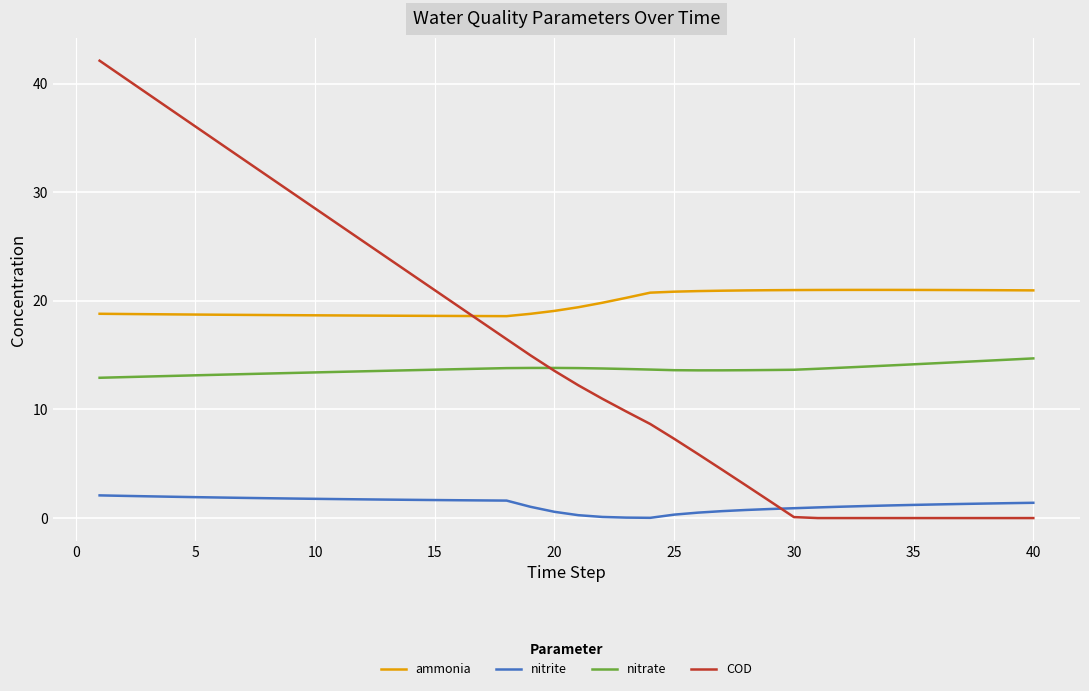

True or false: nitrite and nitrate cross at least once.

False